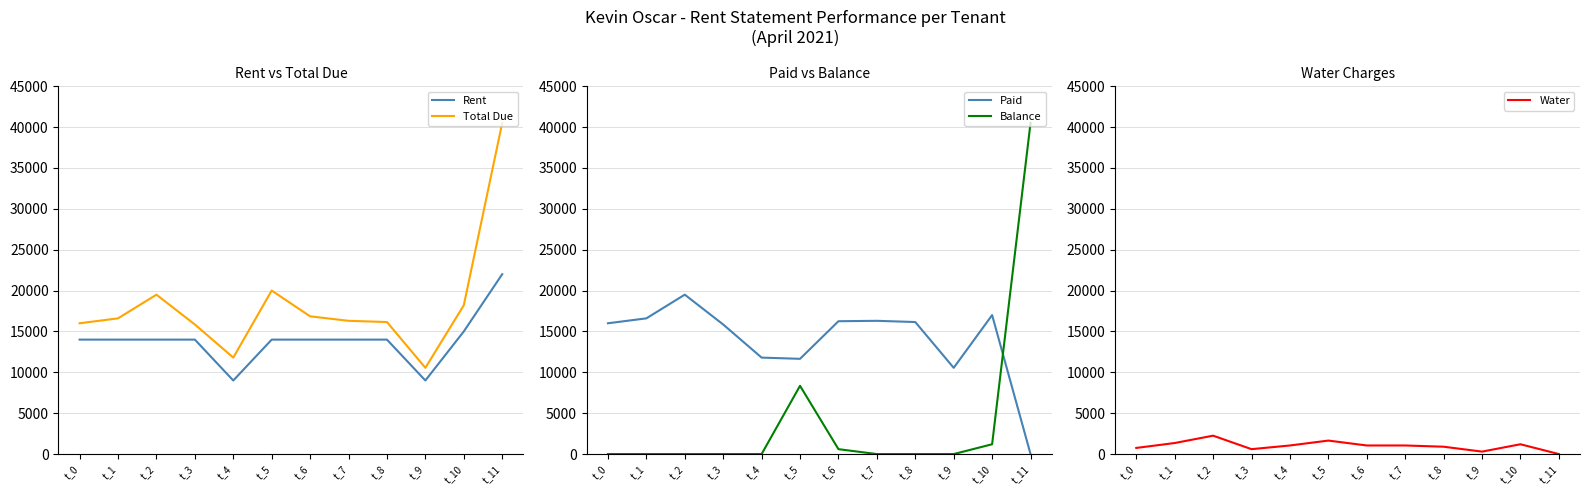

How many lines are shown in the chart?

5